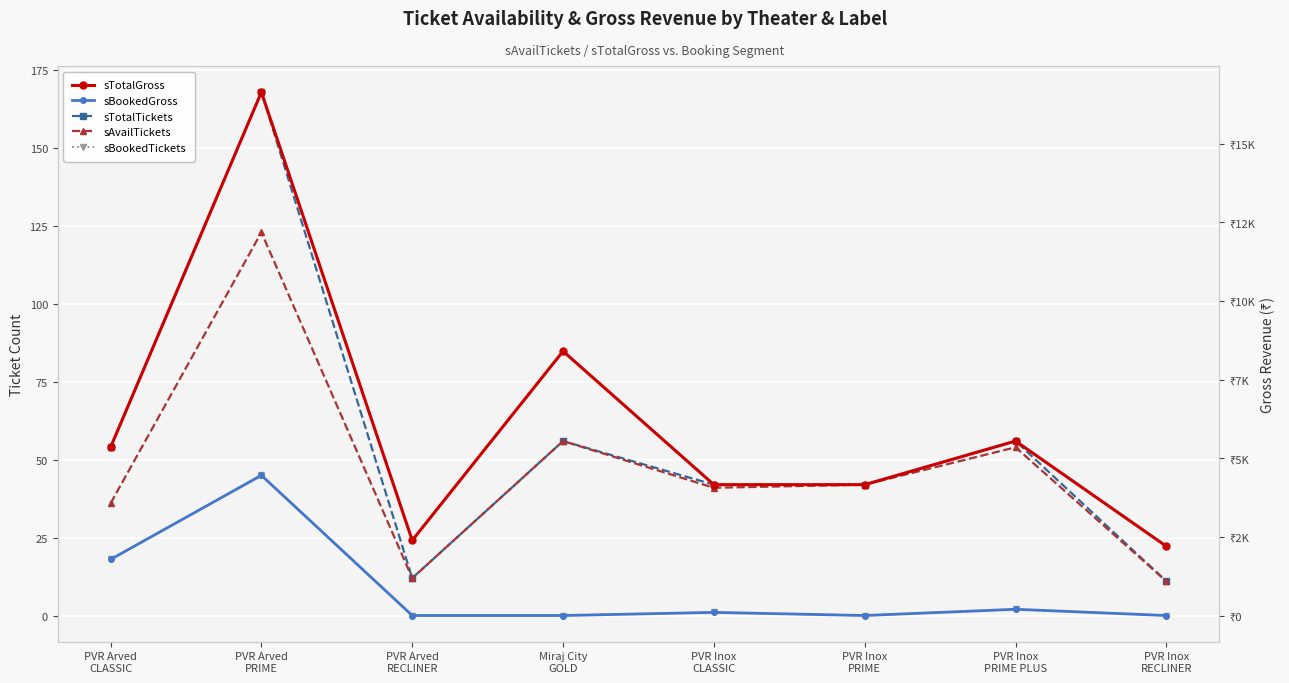

At which category does the chart reach its peak across all series?

PVR Arved
PRIME